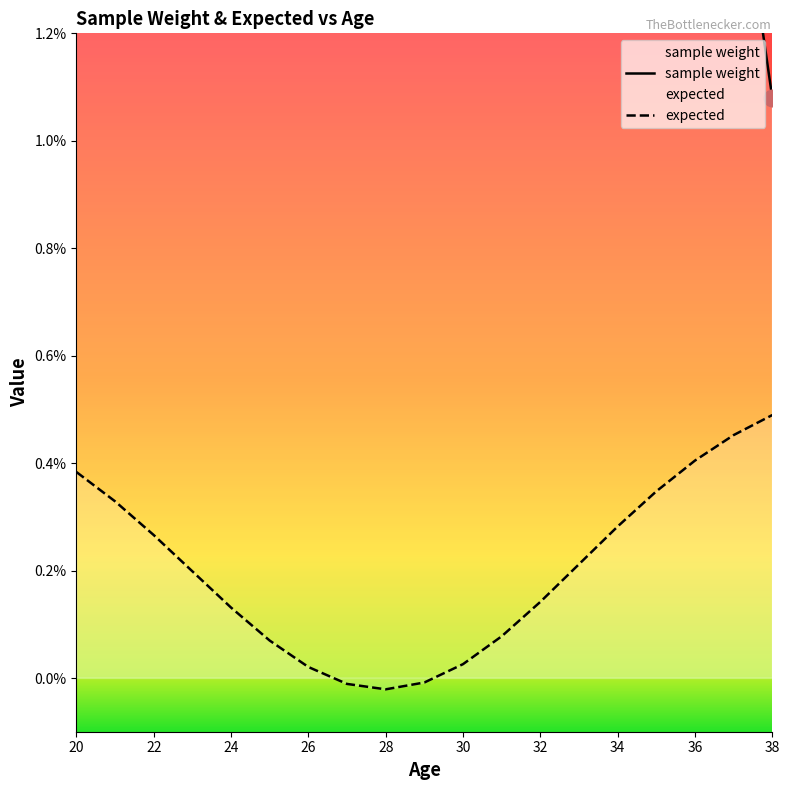

What are all the series names shown in the legend?

sample weight, expected